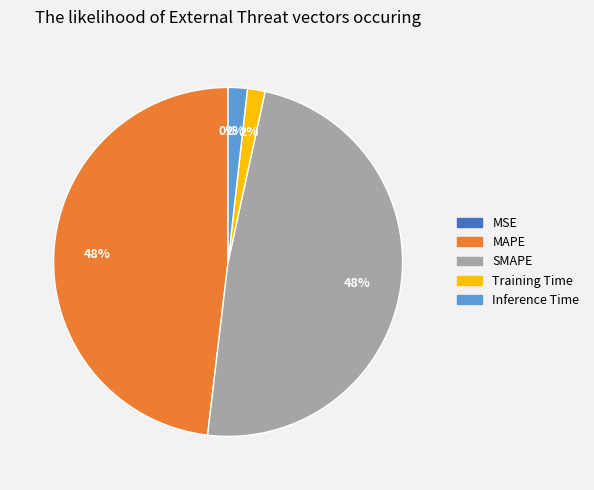

Approximately how many times larger is the value at SMAPE compared to MAPE?

1.0